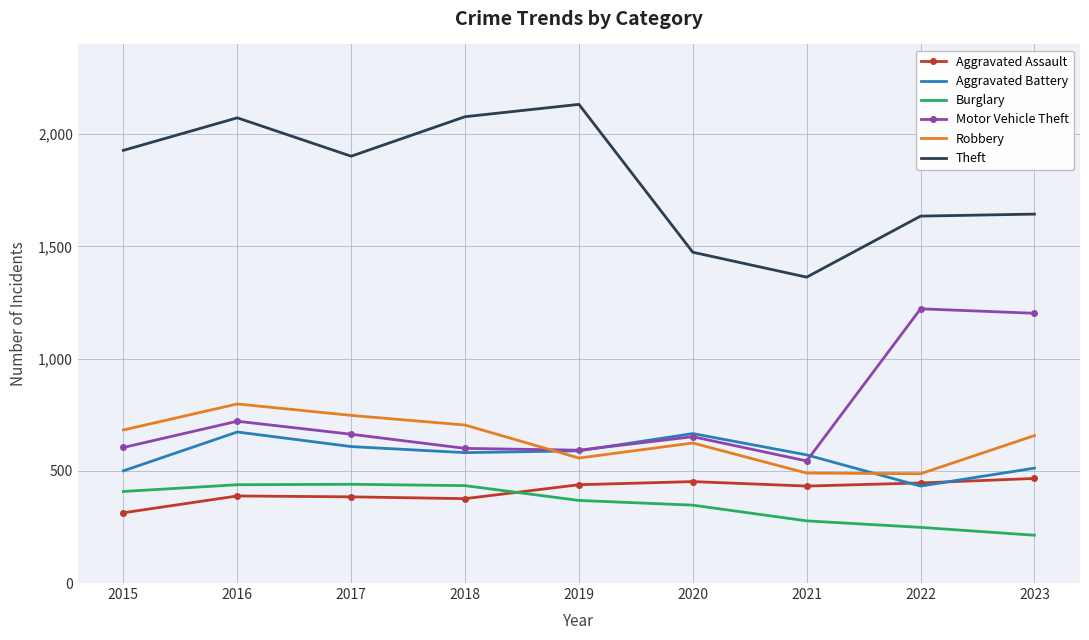

Is the value of Theft at 2017 greater than the value of Burglary at 2016?

Yes